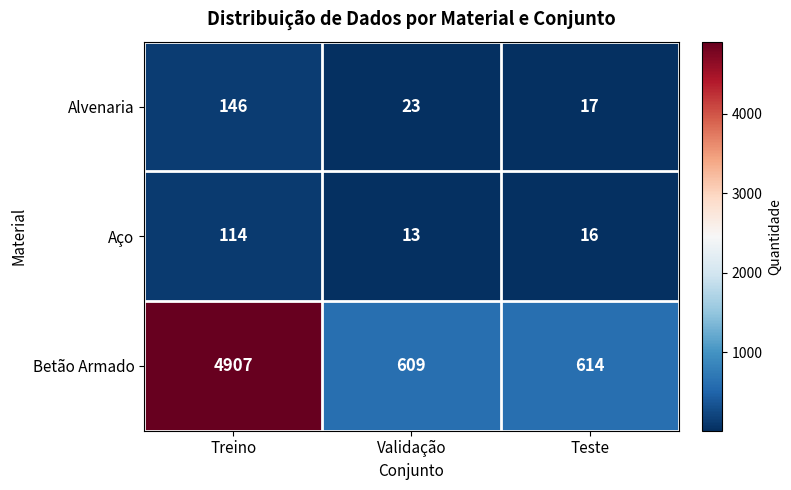

Rank the categories by Betão Armado value from highest to lowest.

Treino, Teste, Validação